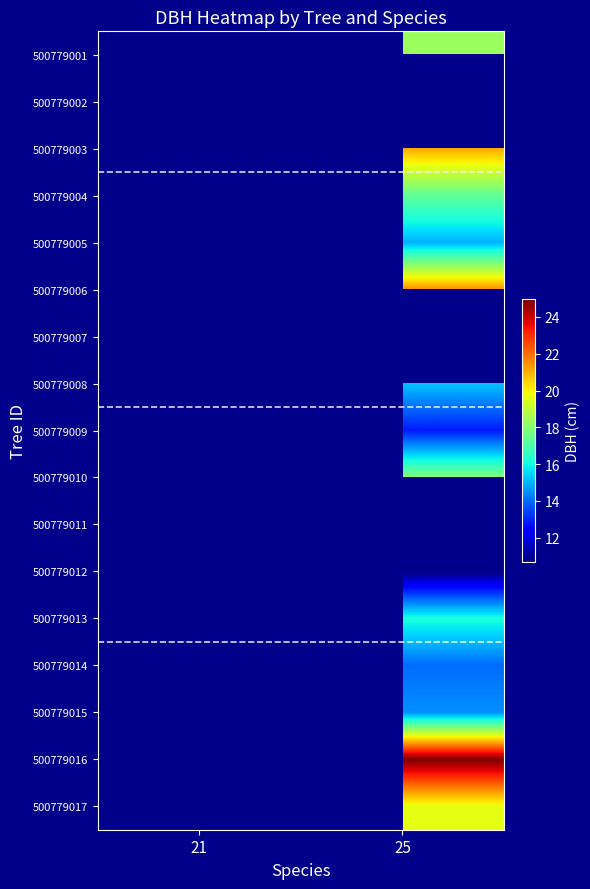

At which label does row_16 first exceed 19?

25